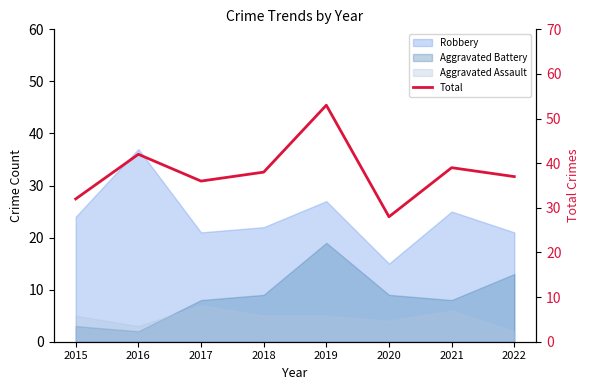

What is the change in value from 2018 to 2020?

-10